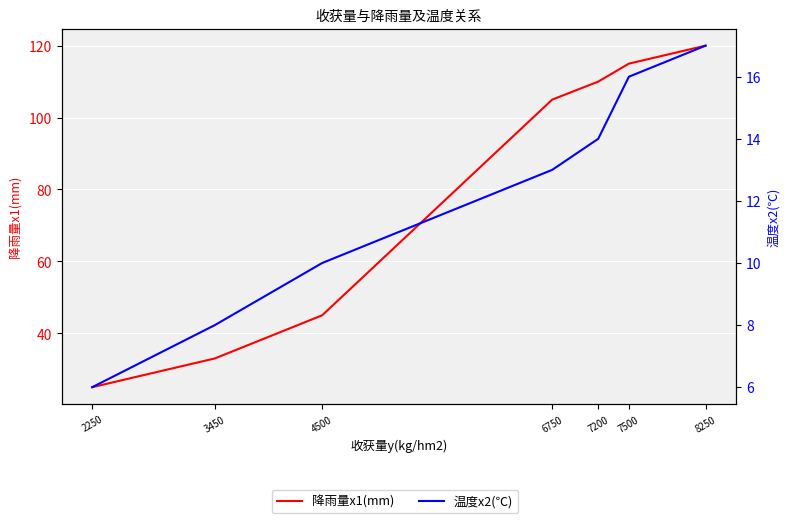

What is the difference between the maximum and minimum values in the 温度x2(℃) series?

11